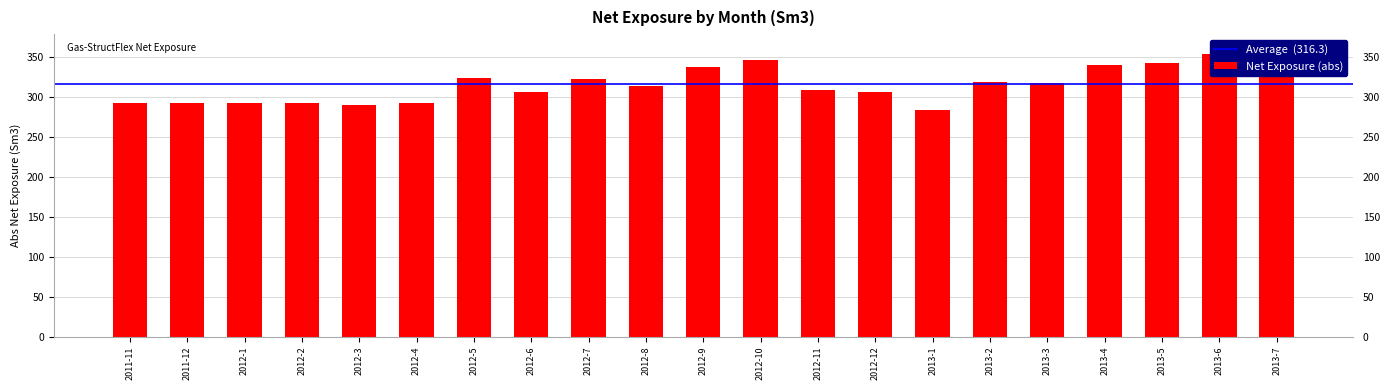

Reading left to right, what are all the values shown in this chart?

292.4	293.1	292.9	293.1	290.2	292.8	324.4	305.8	322.9	314.6	337.9	346.5	309.3	306.0	284.5	319.3	318.0	340.0	342.9	354.3	360.9